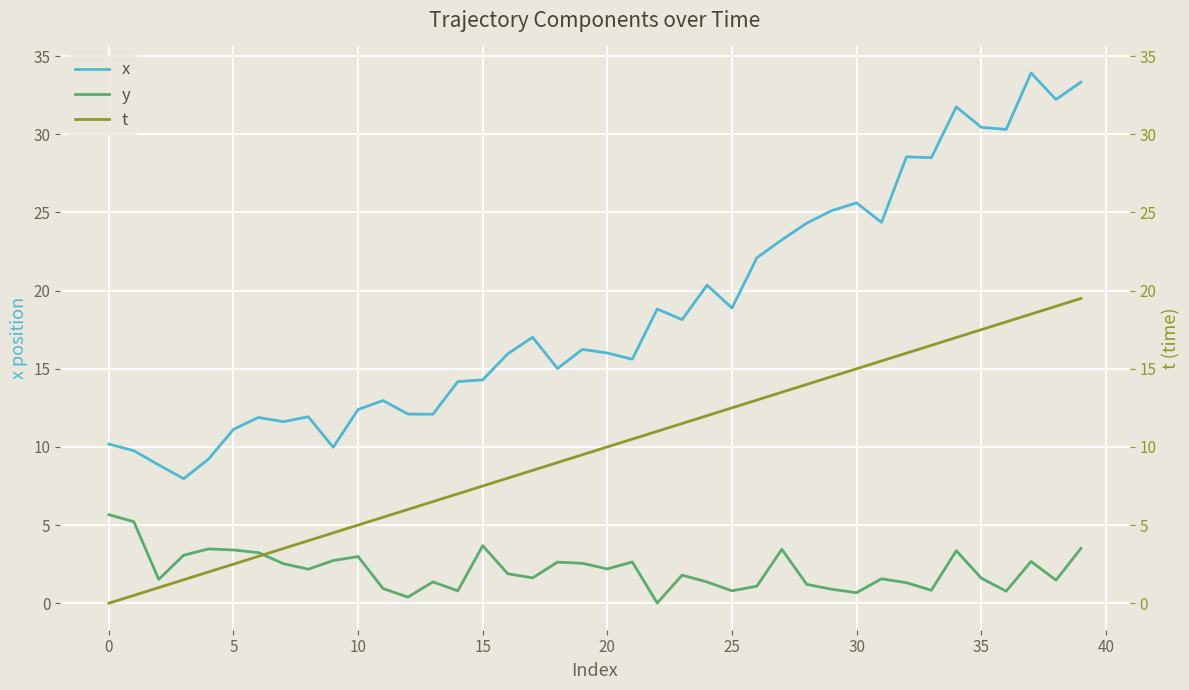

How many values in the x series are below 16?

19